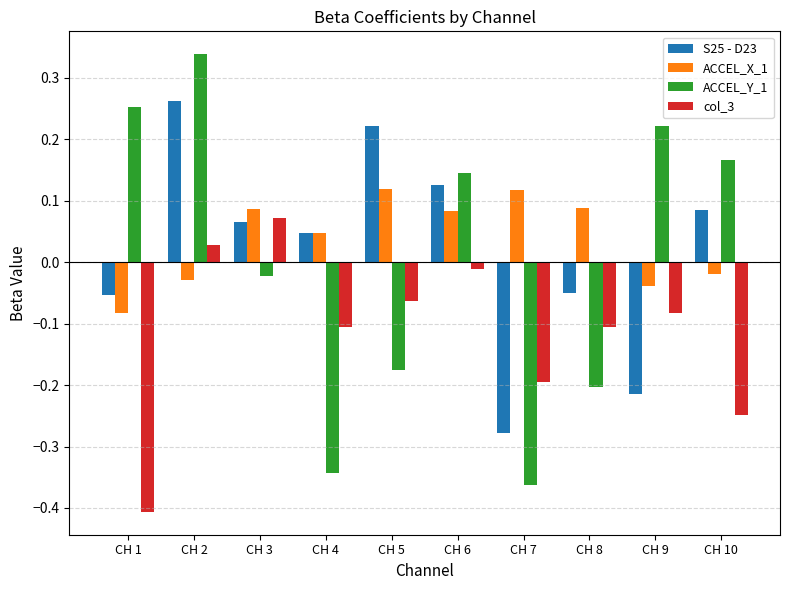

How many values in the S25 - D23 series are below 0?

4